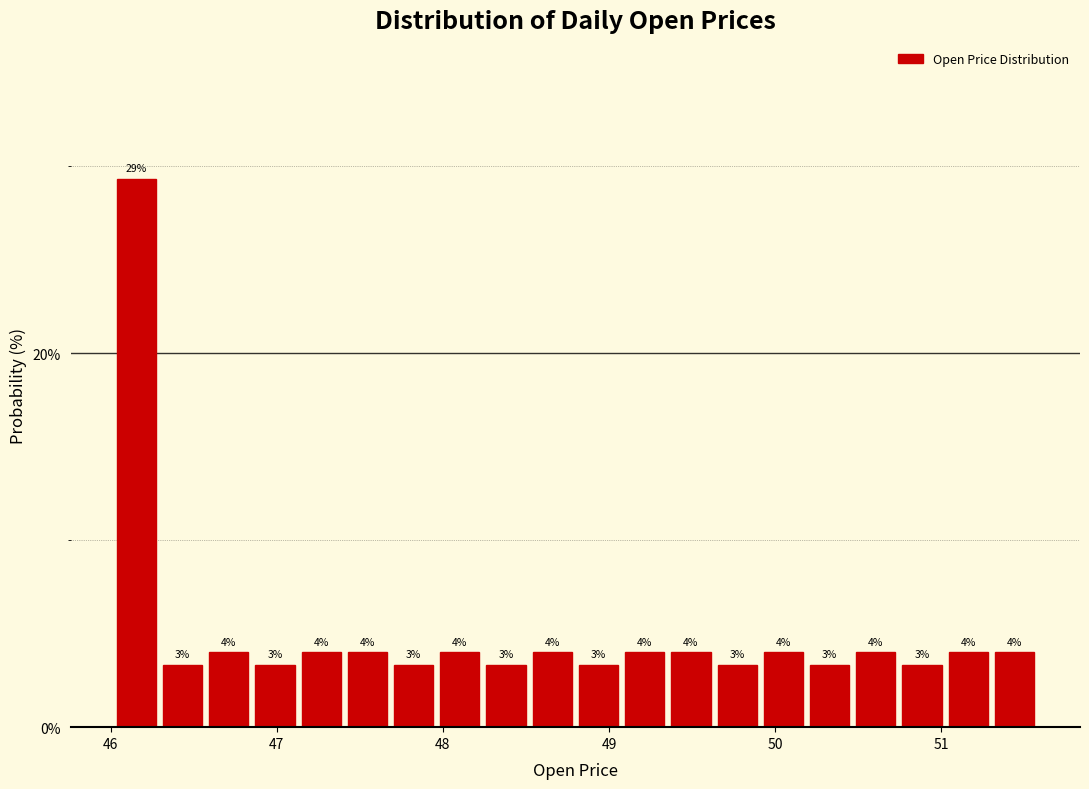

Read against the x-axis, roughly where is the centre of the tallest bar?

46.2